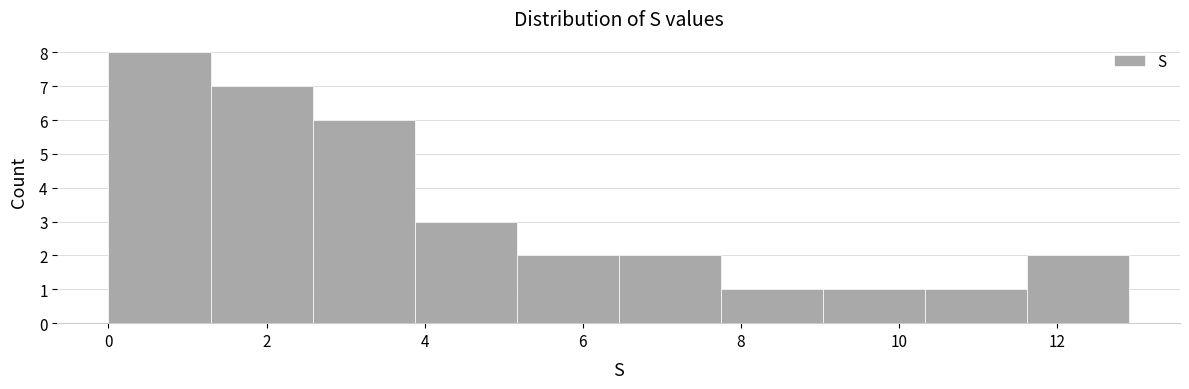

How tall is the bar that spans 11.6 to 13.0 on the x-axis? Neither the bar edges nor the heights are printed on the chart, so give them approximately, as read against the axes.

2